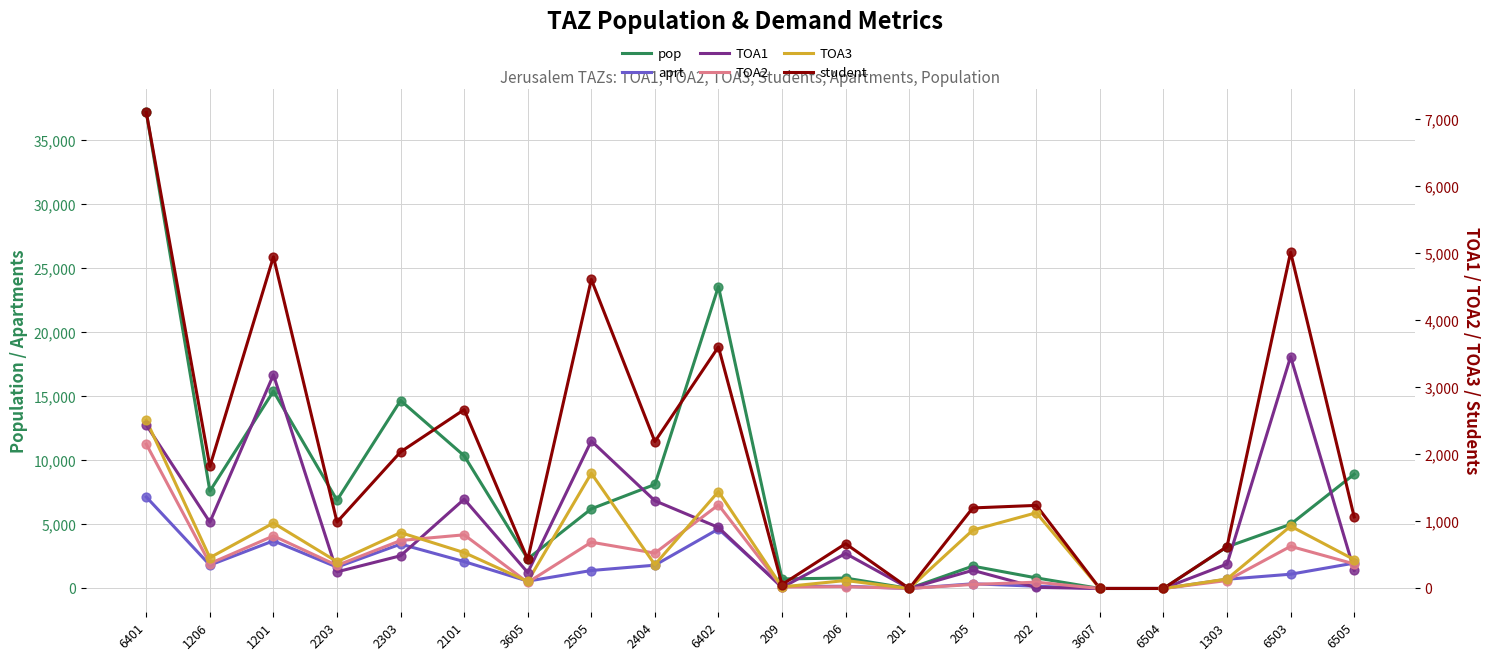

Which series has the largest total across all categories?

pop